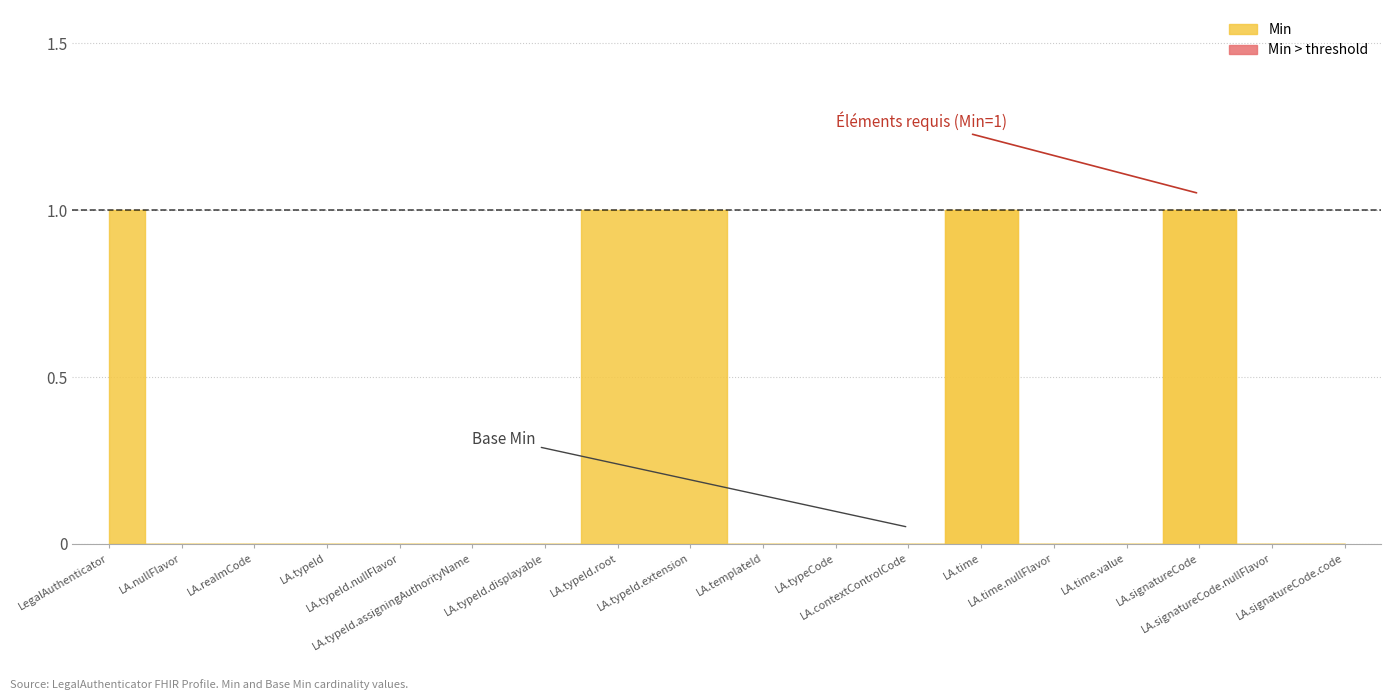

Which series has the largest total across all categories?

Min